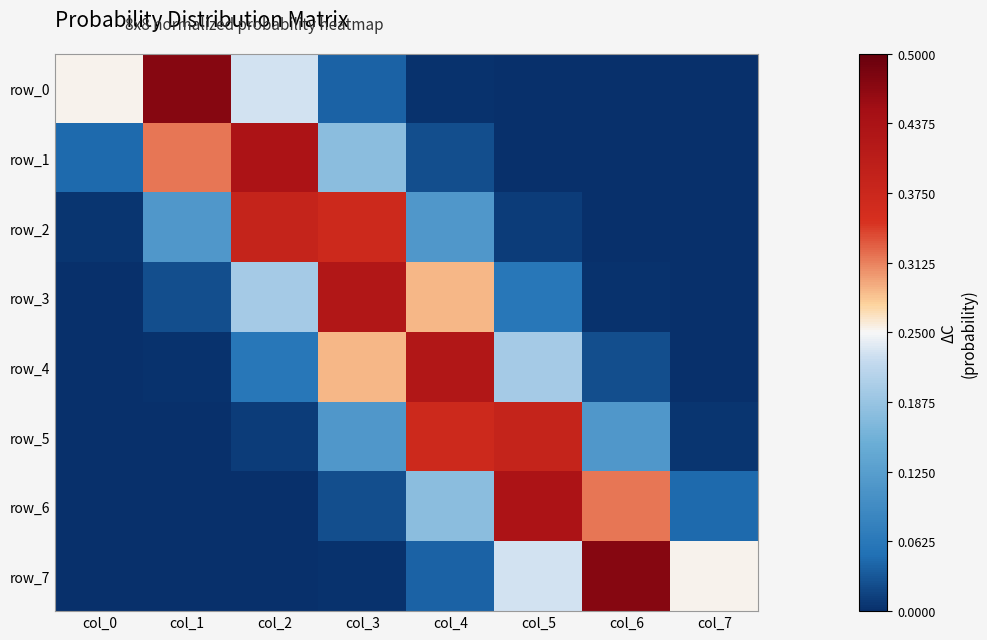

How many categories are shown in the chart?

8